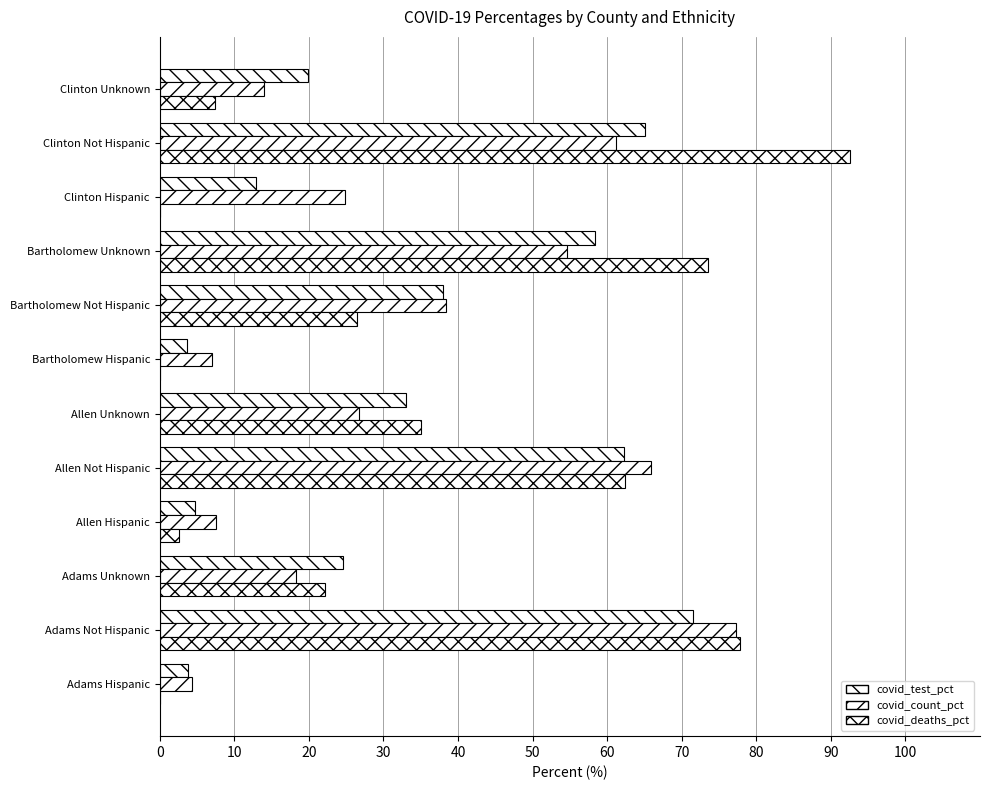

List the series in order of their peak value, lowest first.

covid_test_pct, covid_count_pct, covid_deaths_pct